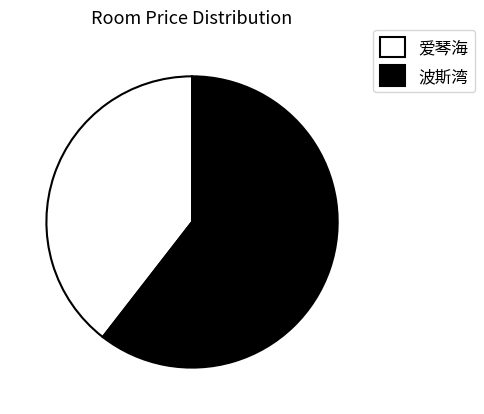

Do 波斯湾 and 爱琴海 together represent more than half of the pie?

Yes